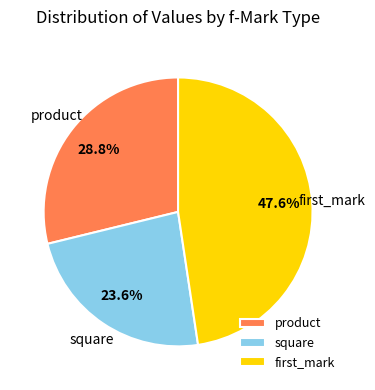

What percentage is the product slice, to the nearest percent?

29%